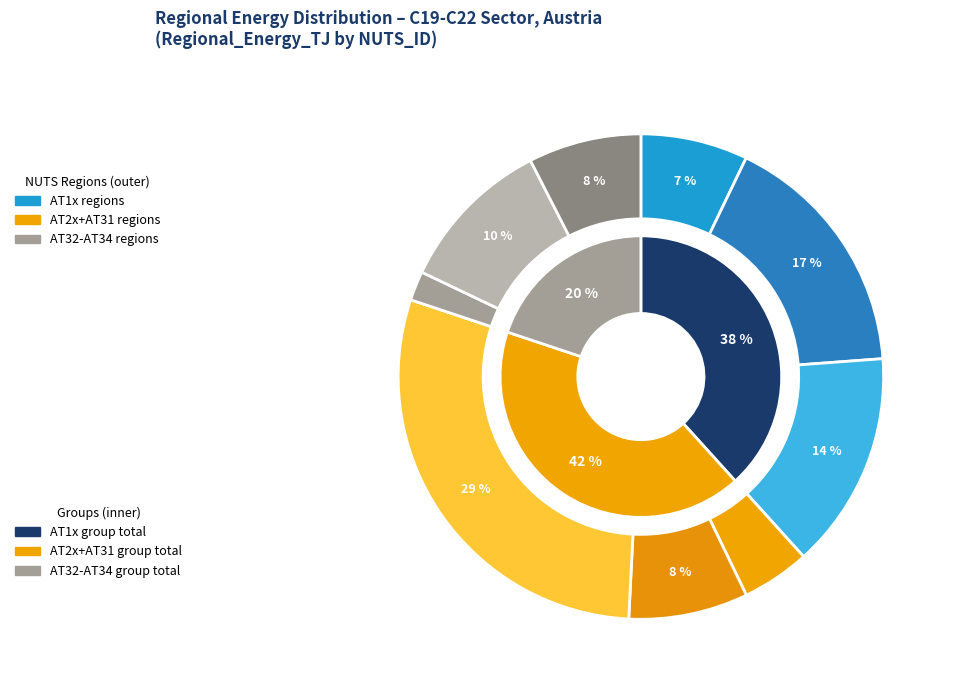

What is the change in value from AT12 to AT31?

+3195.8